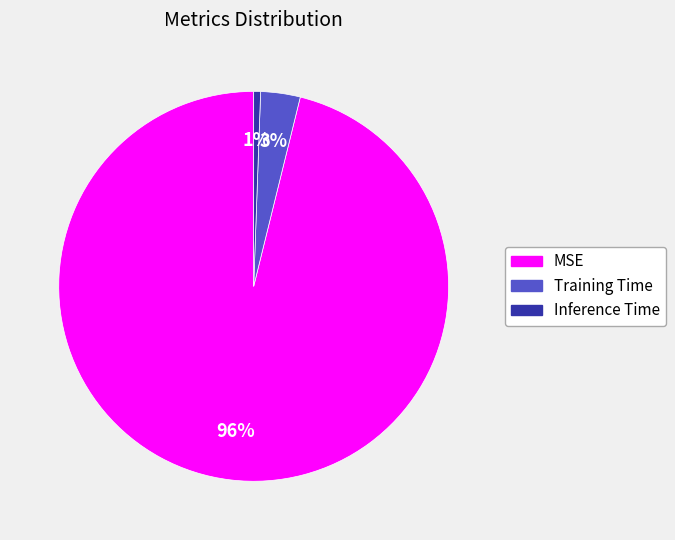

Is the sum of MSE and Inference Time greater than half?

Yes